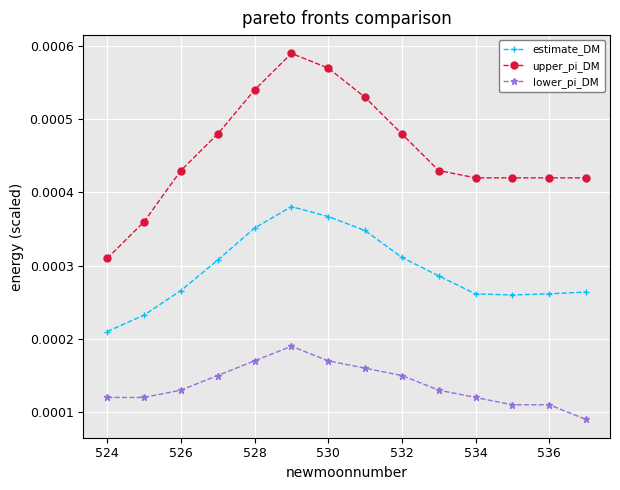

List the series in order of their peak value, highest first.

upper_pi_DM, estimate_DM, lower_pi_DM